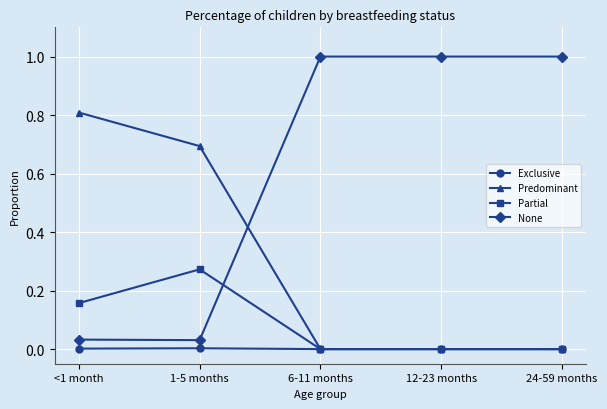

Which series has the largest range (max minus min)?

None